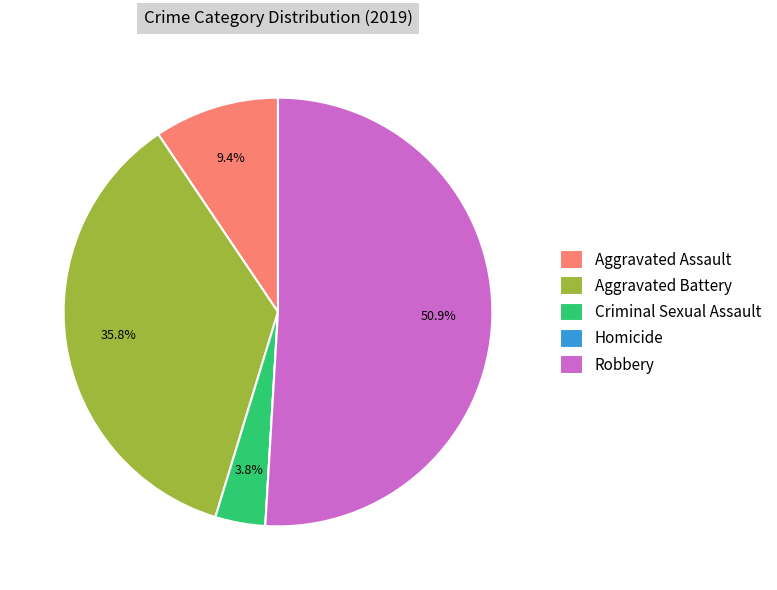

Is it true that Robbery is 51% of the pie?

True